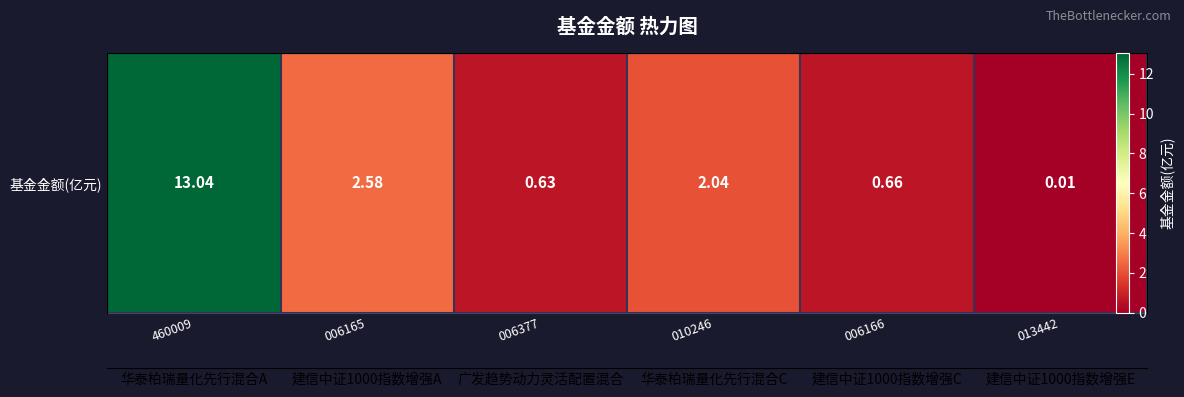

True or false: the data shows 1.4 at 010246.

False